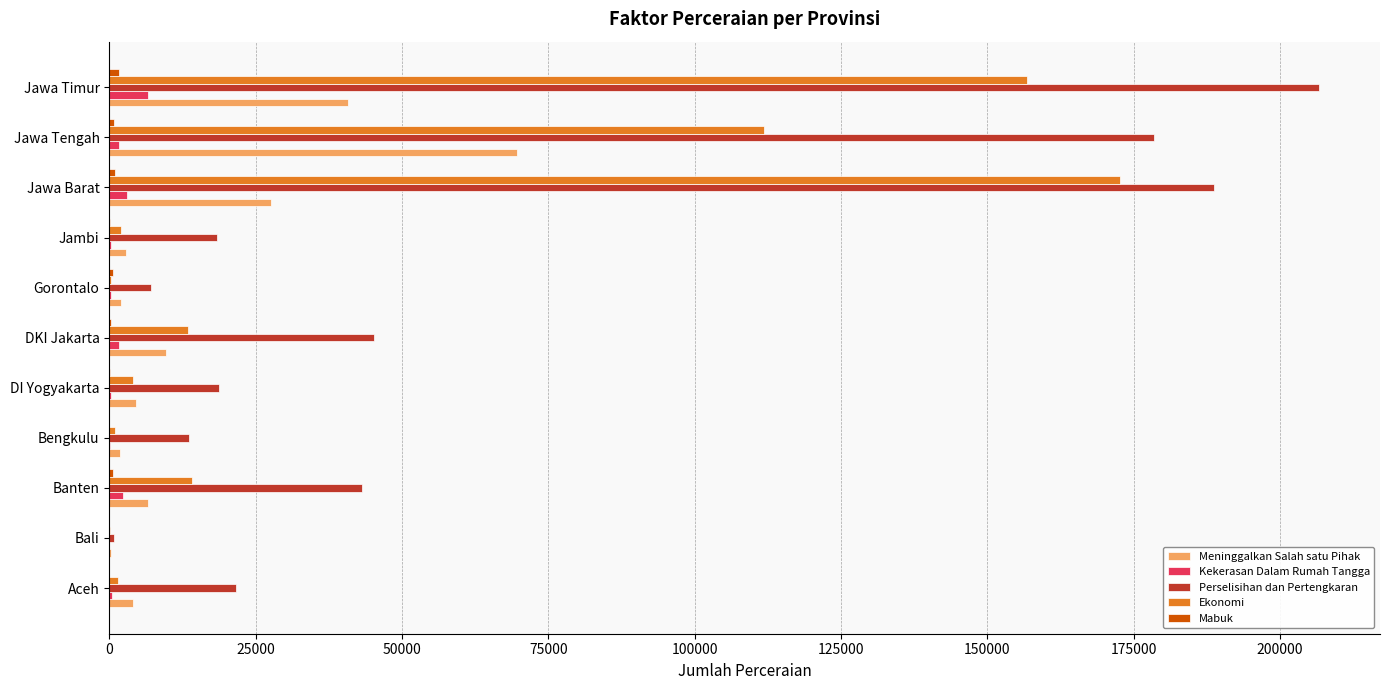

The value of Perselisihan dan Pertengkaran at Jawa Timur is 359397. True or false?

False